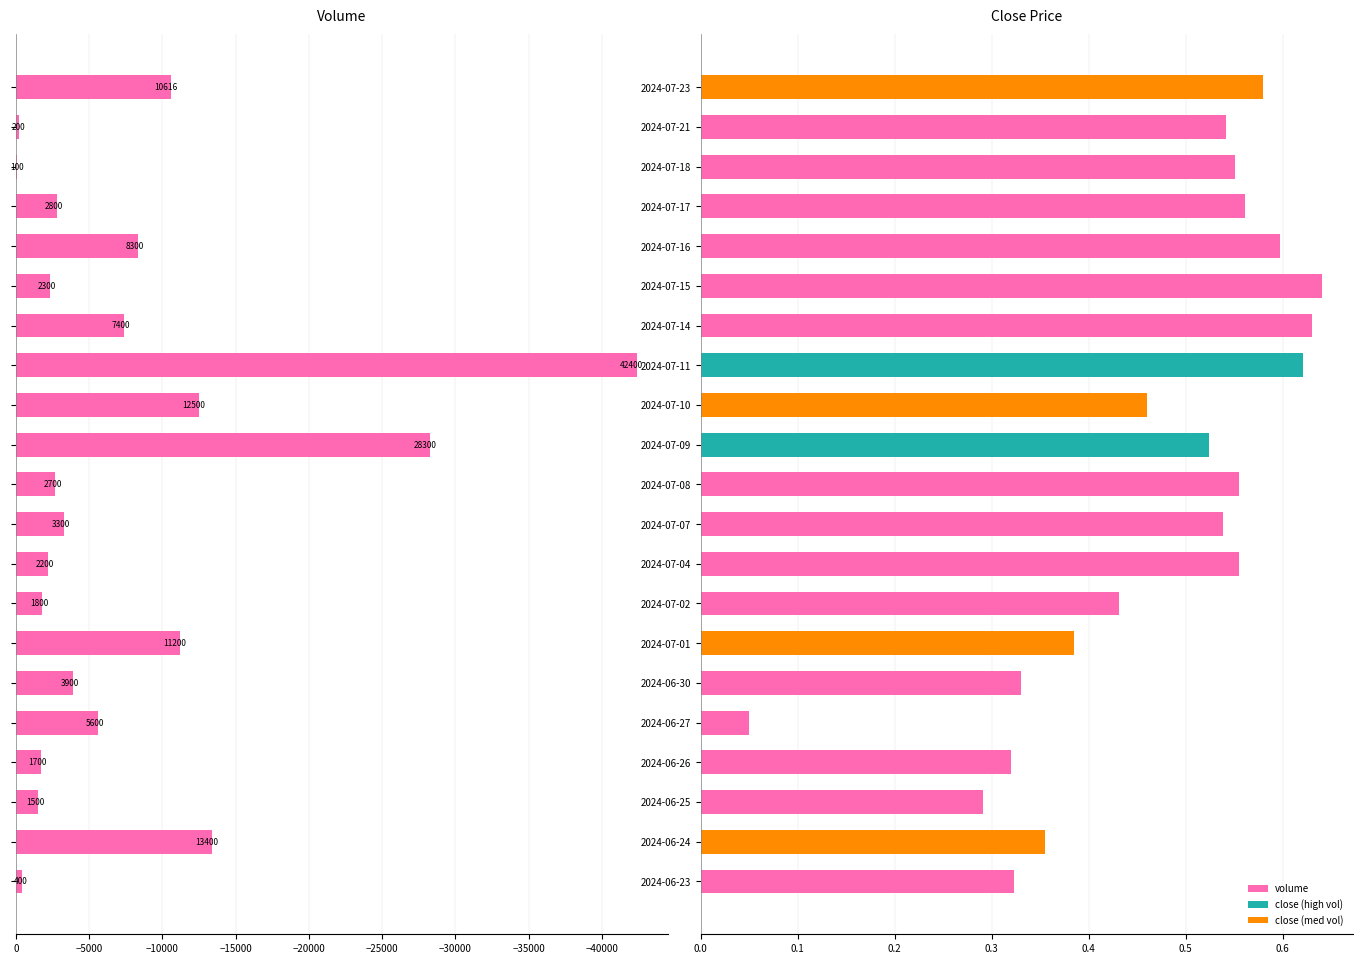

At which category does the chart reach its peak across all series?

2024-07-15